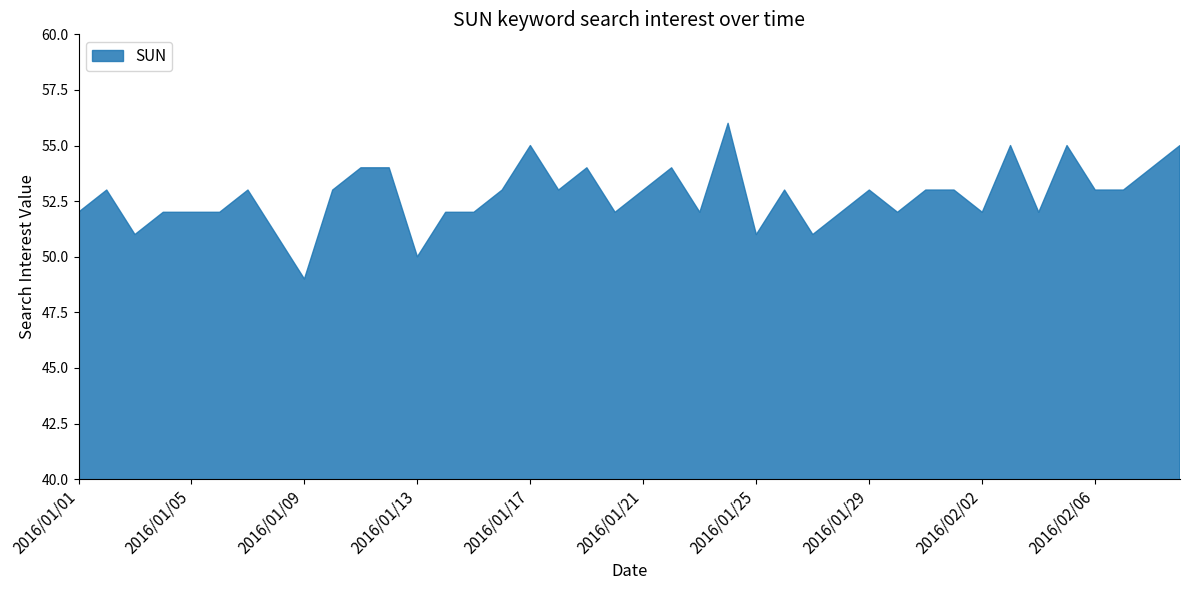

What is the minimum value shown in the chart?

49